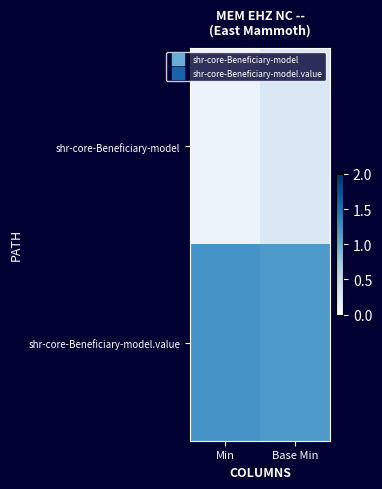

Which label corresponds to the smallest value in the chart?

Min